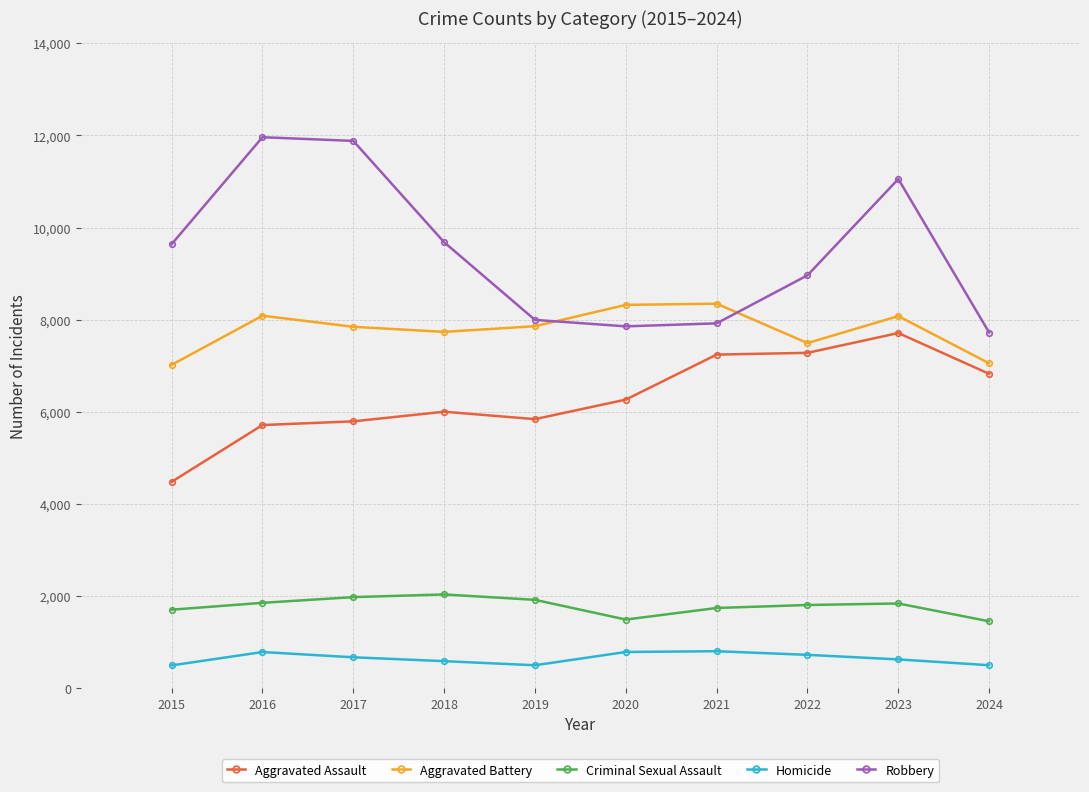

At which label is Robbery closest to 9840?

2018